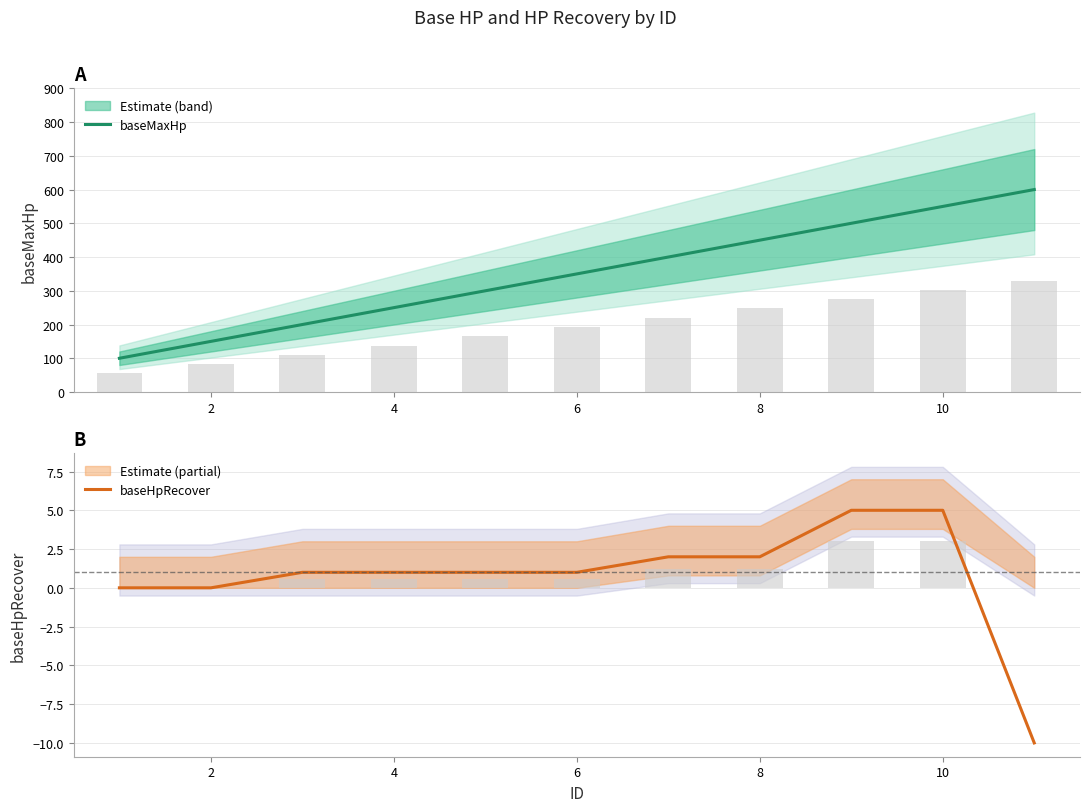

At which label is baseMaxHp closest to 350?

6